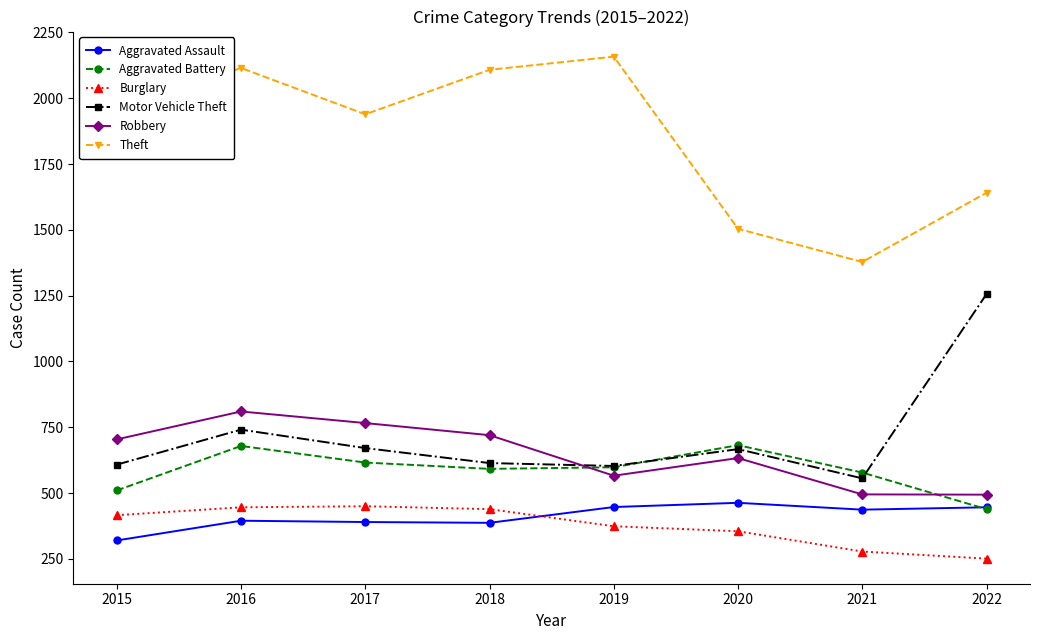

How many data points in Motor Vehicle Theft are less than 667?

4